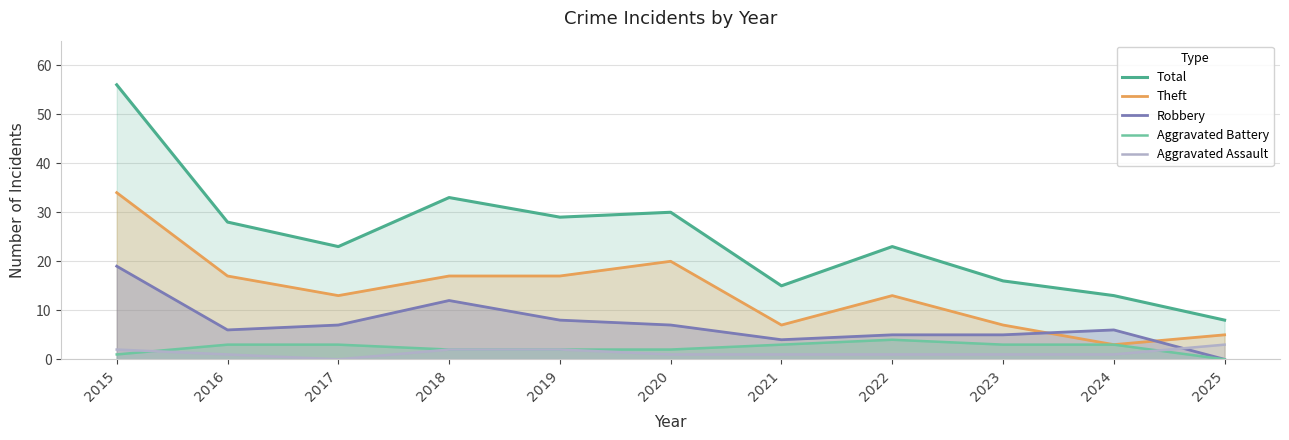

What is the sum of the Aggravated Battery values at 2018 and 2023?

5